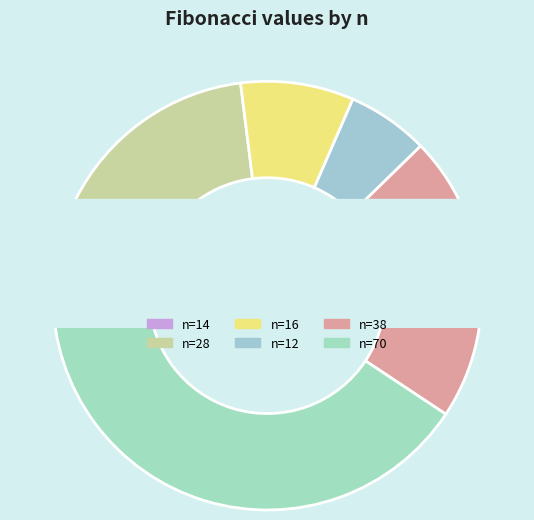

Which slice represents more than half of the pie?

70